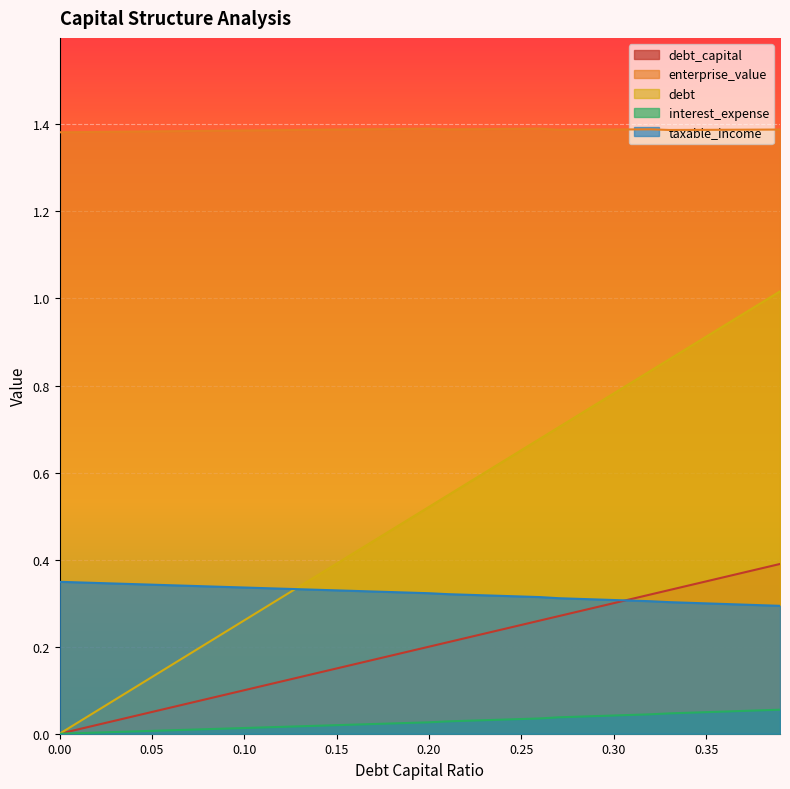

True or false: debt_capital has more than 2 interior local peaks.

False